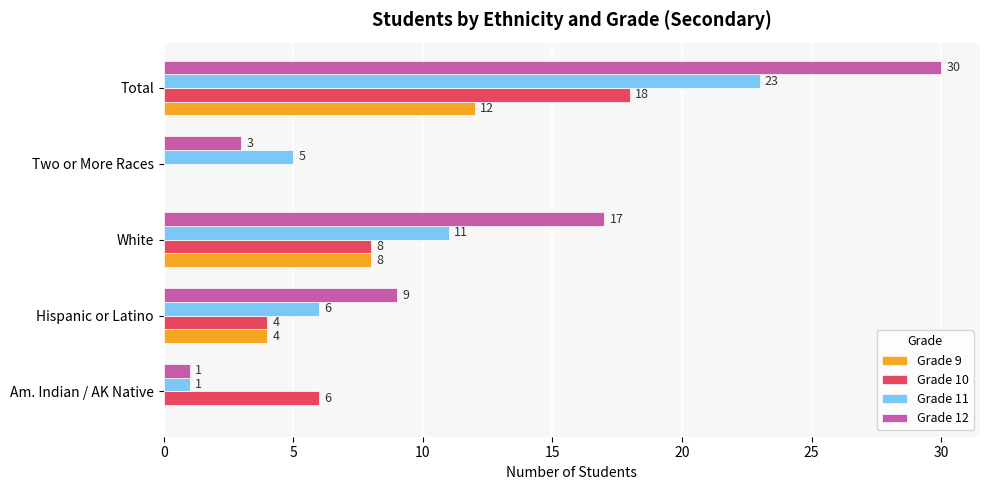

Read the Grade 12 value at Total, to the nearest 5.

30